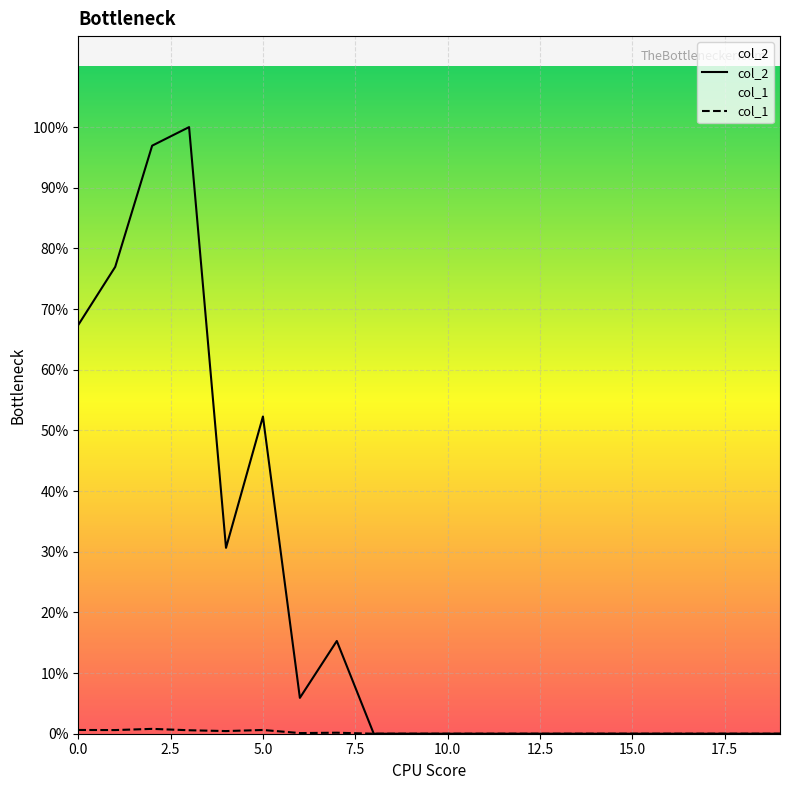

Is it true that col_1 equals 41 at 0?

True